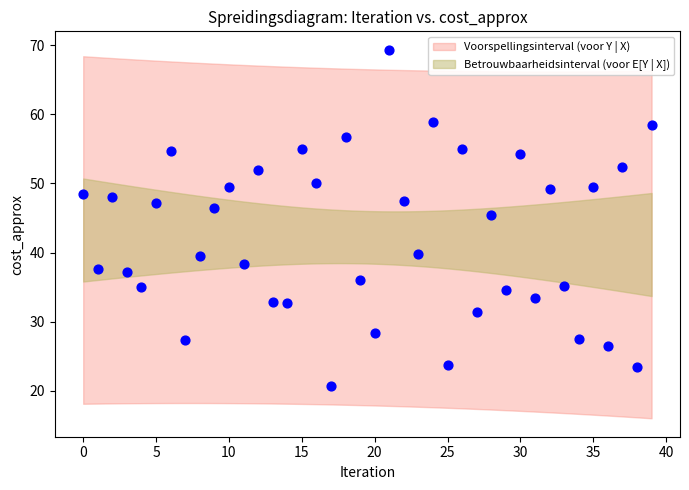

What Y value in the scatter plot is closest to 44?

45.4